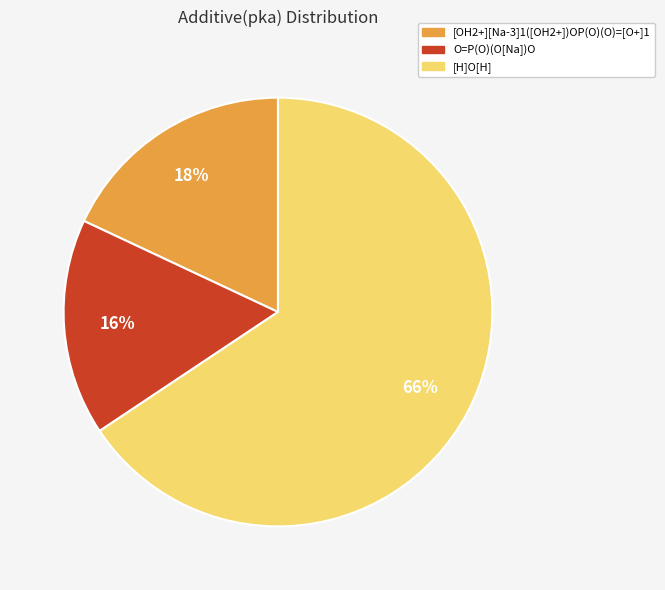

What is the smallest slice in the pie chart?

O=P(O)(O[Na])O